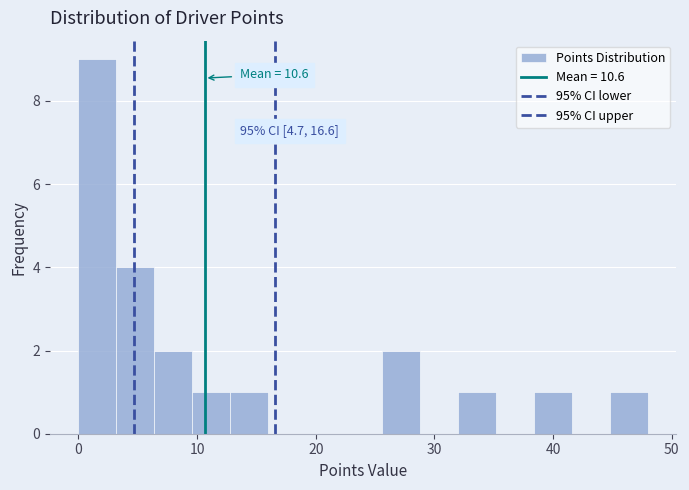

Around what value on the x-axis is the tallest bar? Give the approximate position of its centre, as read against the axis.

2